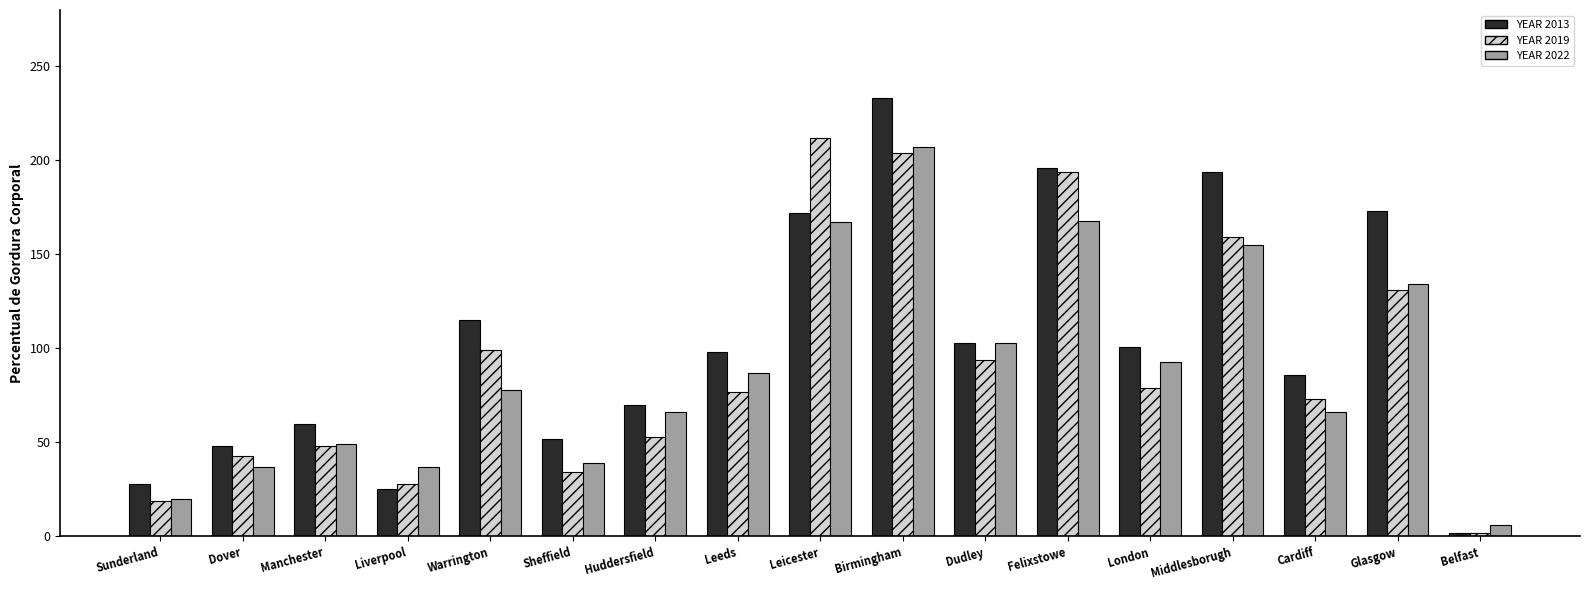

Is it true that YEAR 2013 equals 173 at Glasgow?

True